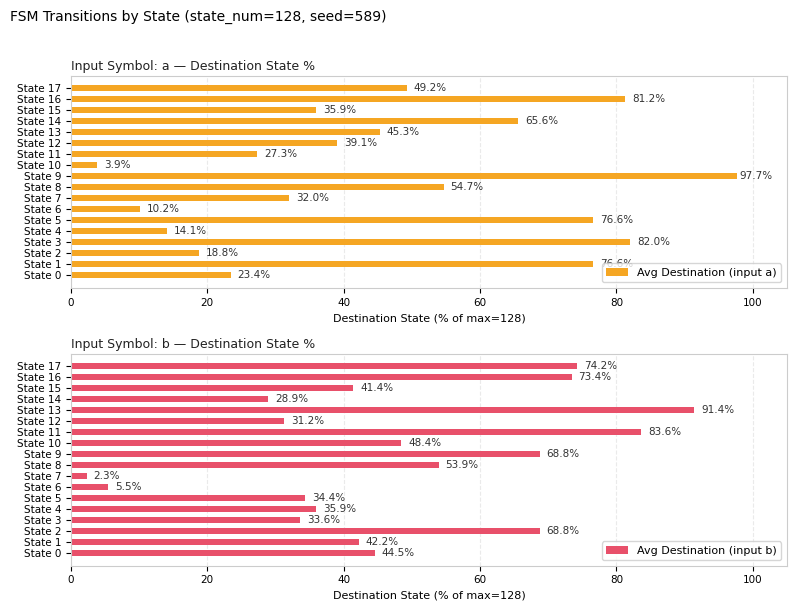

What value does the Avg Destination (input a) series have at State 12?

39.1